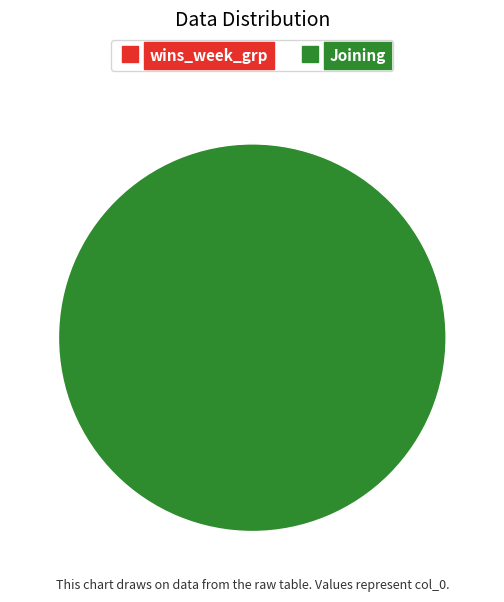

Is it true that wins_week_grp is 0% of the pie?

True